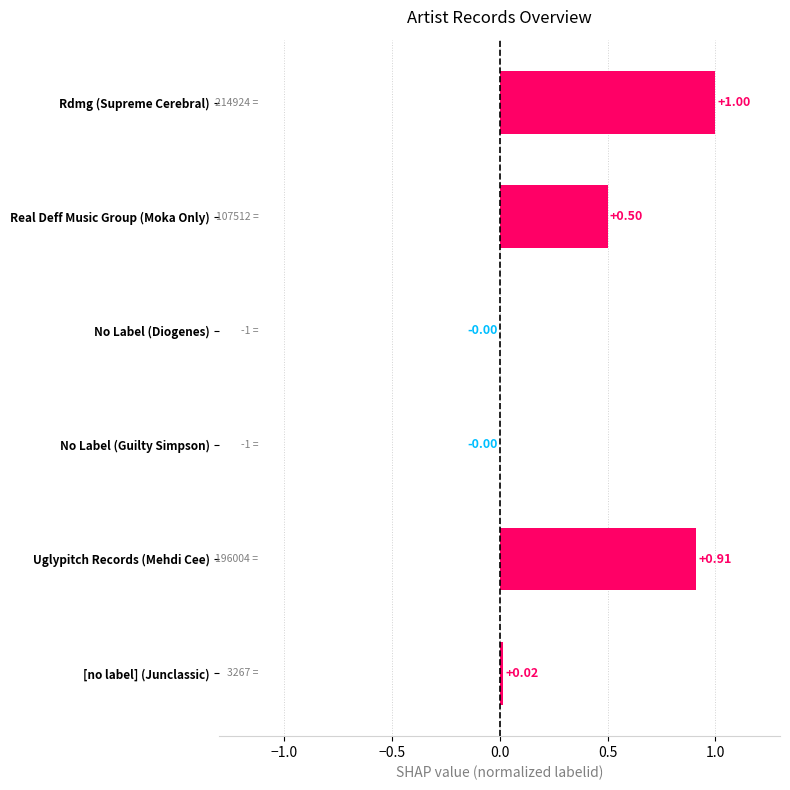

At which category does the chart reach its peak across all series?

Rdmg (Supreme Cerebral)